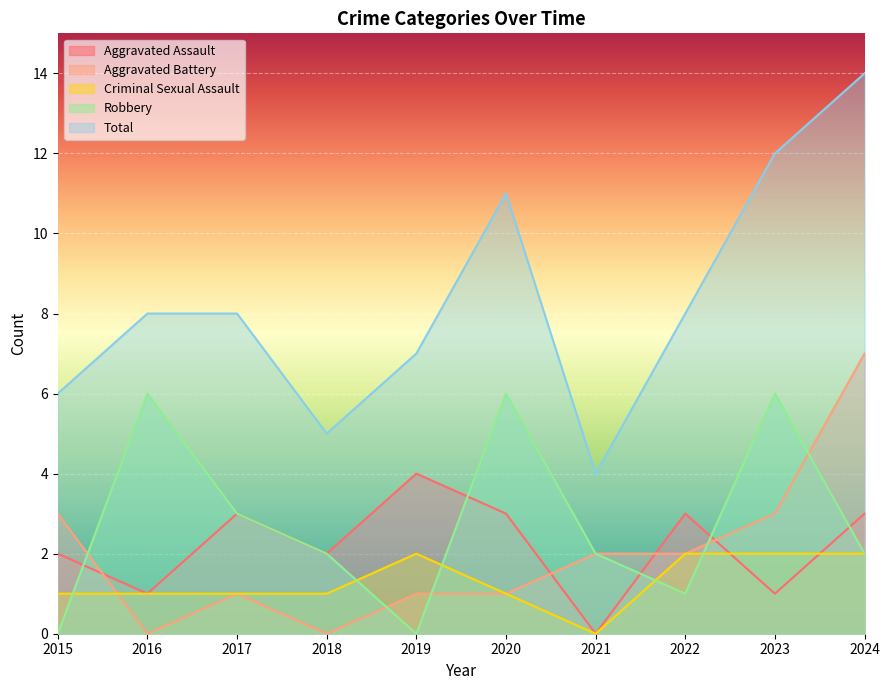

How many lines are shown in the chart?

5